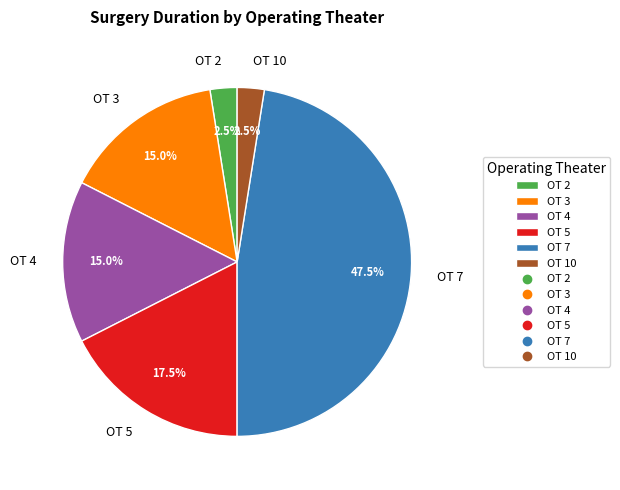

What portion of the pie excludes OT 4?

85.0%